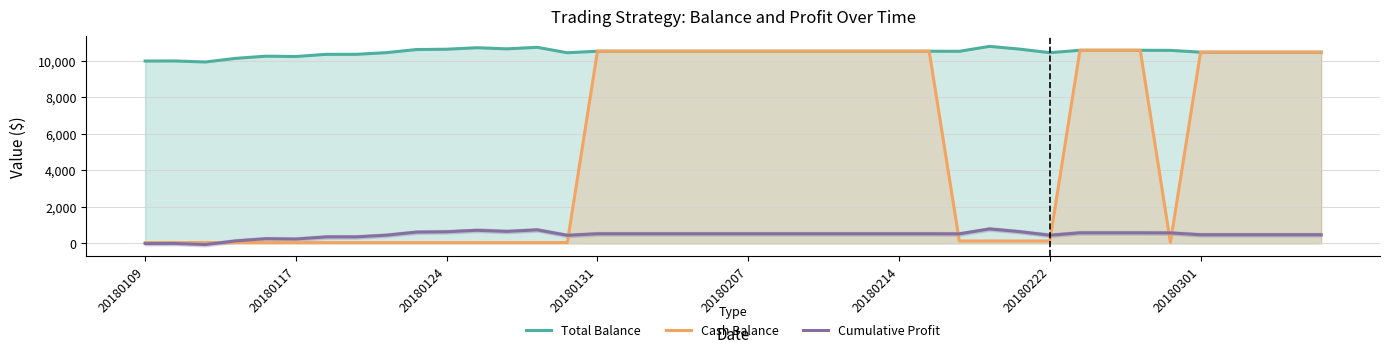

How many interior local valleys does the Cumulative Profit series have?

6